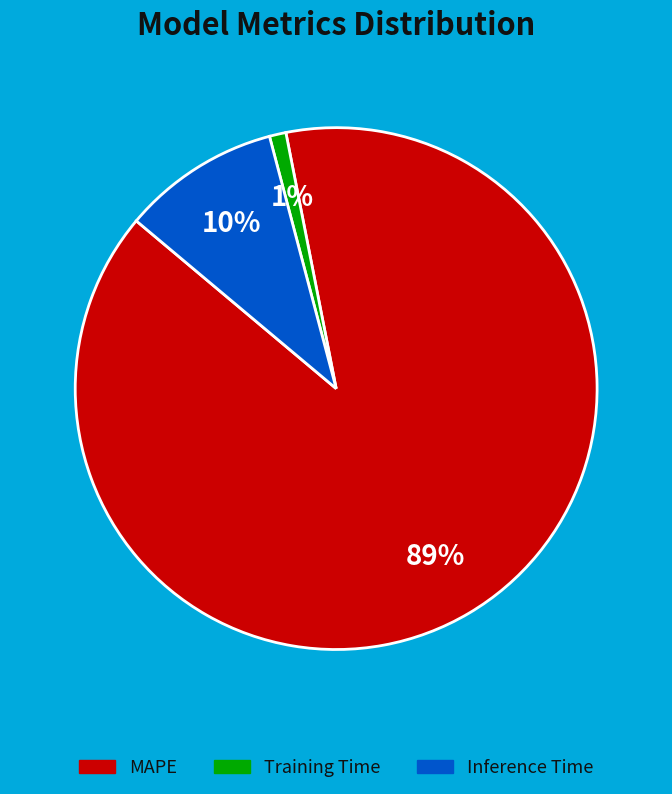

What percentage is the MAPE slice, to the nearest percent?

89%